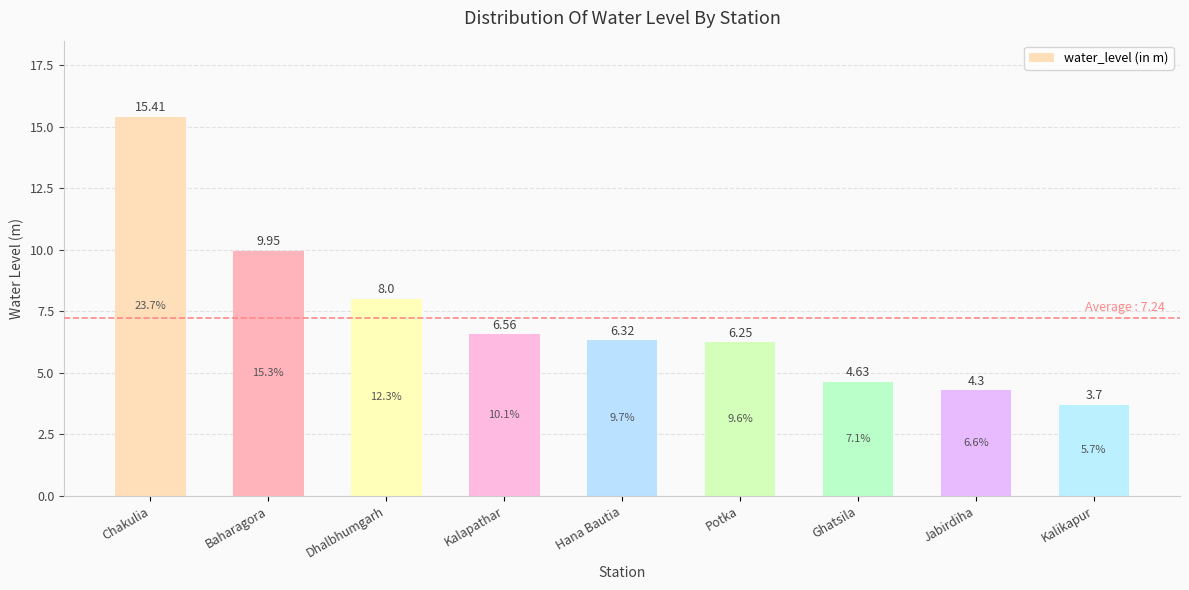

True or false: the data shows 2.7 at Jabirdiha.

False